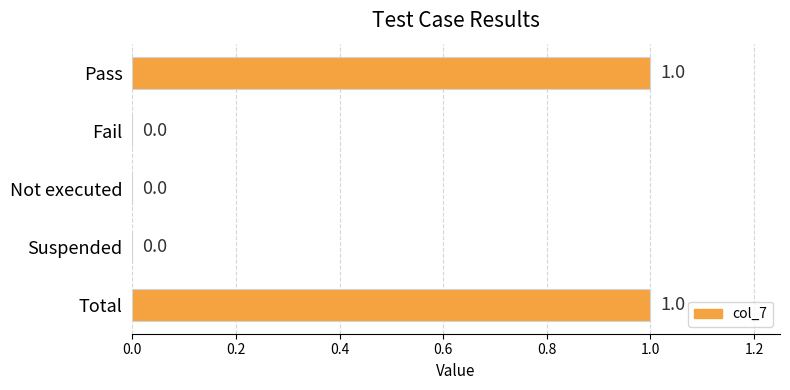

What is the change in value from Suspended to Total?

+1